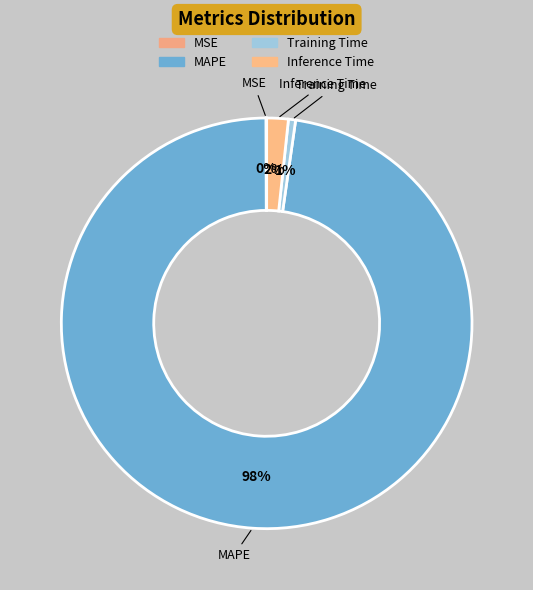

Is it true that MAPE is 98% of the pie?

True